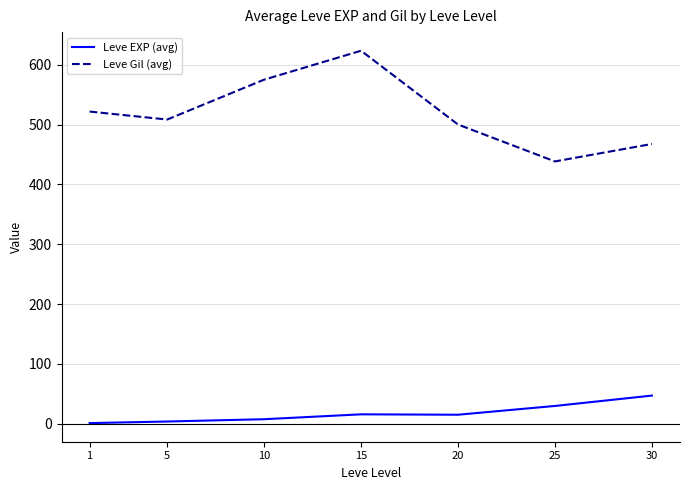

At how many categories does at least one series exceed 405?

7